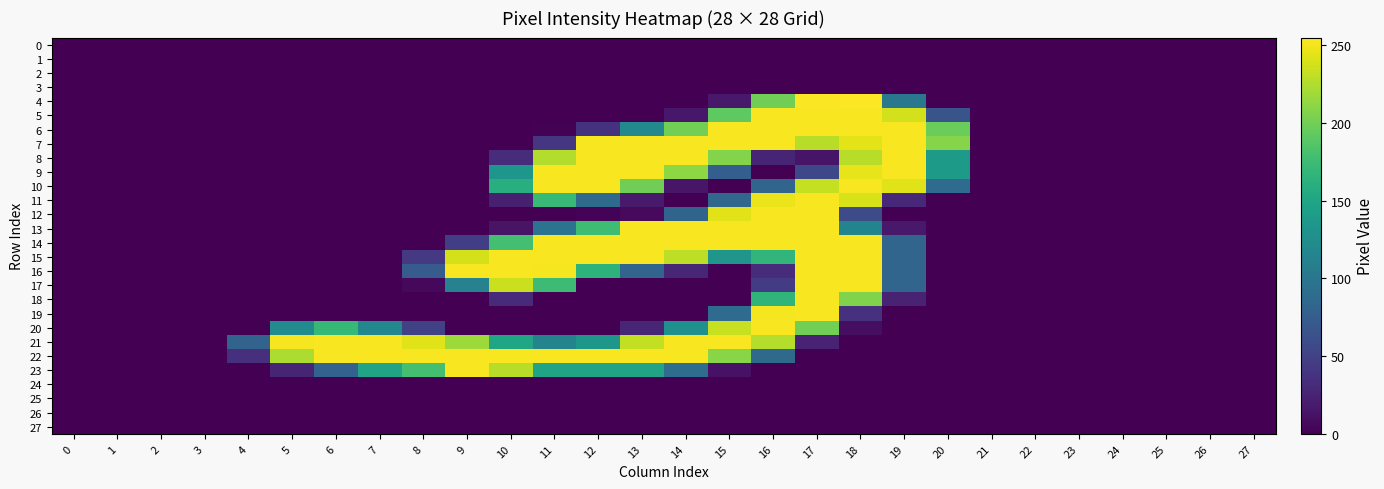

Reading right to left, what are all the values shown in this chart?

0: 27=0	26=0	25=0	24=0	23=0	22=0	21=0	20=0	19=0	18=0	17=0	16=0	15=0	14=0	13=0	12=0	11=0	10=0	9=0	8=0	7=0	6=0	5=0	4=0	3=0	2=0	1=0	0=0
1: 27=0	26=0	25=0	24=0	23=0	22=0	21=0	20=0	19=0	18=0	17=0	16=0	15=0	14=0	13=0	12=0	11=0	10=0	9=0	8=0	7=0	6=0	5=0	4=0	3=0	2=0	1=0	0=0
2: 27=0	26=0	25=0	24=0	23=0	22=0	21=0	20=0	19=0	18=0	17=0	16=0	15=0	14=0	13=0	12=0	11=0	10=0	9=0	8=0	7=0	6=0	5=0	4=0	3=0	2=0	1=0	0=0
3: 27=0	26=0	25=0	24=0	23=0	22=0	21=0	20=0	19=0	18=0	17=0	16=0	15=0	14=0	13=0	12=0	11=0	10=0	9=0	8=0	7=0	6=0	5=0	4=0	3=0	2=0	1=0	0=0
4: 27=0	26=0	25=0	24=0	23=0	22=0	21=0	20=0	19=102	18=255	17=254	16=200	15=17	14=0	13=0	12=0	11=0	10=0	9=0	8=0	7=0	6=0	5=0	4=0	3=0	2=0	1=0	0=0
5: 27=0	26=0	25=0	24=0	23=0	22=0	21=0	20=66	19=238	18=253	17=253	16=253	15=192	14=16	13=0	12=0	11=0	10=0	9=0	8=0	7=0	6=0	5=0	4=0	3=0	2=0	1=0	0=0
6: 27=0	26=0	25=0	24=0	23=0	22=0	21=0	20=197	19=253	18=253	17=253	16=253	15=253	14=201	13=120	12=37	11=1	10=0	9=0	8=0	7=0	6=0	5=0	4=0	3=0	2=0	1=0	0=0
7: 27=0	26=0	25=0	24=0	23=0	22=0	21=0	20=209	19=253	18=245	17=228	16=253	15=253	14=253	13=253	12=253	11=40	10=0	9=0	8=0	7=0	6=0	5=0	4=0	3=0	2=0	1=0	0=0
8: 27=0	26=0	25=0	24=0	23=0	22=0	21=0	20=139	19=253	18=228	17=14	16=26	15=208	14=253	13=253	12=253	11=226	10=32	9=0	8=0	7=0	6=0	5=0	4=0	3=0	2=0	1=0	0=0
9: 27=0	26=0	25=0	24=0	23=0	22=0	21=0	20=139	19=253	18=246	17=55	16=0	15=76	14=212	13=253	12=253	11=253	10=134	9=0	8=0	7=0	6=0	5=0	4=0	3=0	2=0	1=0	0=0
10: 27=0	26=0	25=0	24=0	23=0	22=0	21=0	20=89	19=243	18=253	17=233	16=83	15=0	14=15	13=200	12=253	11=253	10=160	9=0	8=0	7=0	6=0	5=0	4=0	3=0	2=0	1=0	0=0
11: 27=0	26=0	25=0	24=0	23=0	22=0	21=0	20=0	19=29	18=240	17=253	16=248	15=84	14=0	13=18	12=88	11=172	10=22	9=0	8=0	7=0	6=0	5=0	4=0	3=0	2=0	1=0	0=0
12: 27=0	26=0	25=0	24=0	23=0	22=0	21=0	20=0	19=0	18=59	17=253	16=253	15=244	14=82	13=6	12=2	11=0	10=0	9=0	8=0	7=0	6=0	5=0	4=0	3=0	2=0	1=0	0=0
13: 27=0	26=0	25=0	24=0	23=0	22=0	21=0	20=0	19=17	18=115	17=253	16=253	15=253	14=253	13=253	12=176	11=97	10=13	9=0	8=0	7=0	6=0	5=0	4=0	3=0	2=0	1=0	0=0
14: 27=0	26=0	25=0	24=0	23=0	22=0	21=0	20=0	19=83	18=253	17=253	16=253	15=253	14=253	13=253	12=253	11=253	10=179	9=47	8=0	7=0	6=0	5=0	4=0	3=0	2=0	1=0	0=0
15: 27=0	26=0	25=0	24=0	23=0	22=0	21=0	20=0	19=83	18=253	17=253	16=168	15=133	14=230	13=253	12=253	11=253	10=253	9=239	8=42	7=0	6=0	5=0	4=0	3=0	2=0	1=0	0=0
16: 27=0	26=0	25=0	24=0	23=0	22=0	21=0	20=0	19=83	18=253	17=253	16=32	15=0	14=27	13=83	12=165	11=252	10=253	9=253	8=73	7=0	6=0	5=0	4=0	3=0	2=0	1=0	0=0
17: 27=0	26=0	25=0	24=0	23=0	22=0	21=0	20=0	19=83	18=253	17=253	16=45	15=0	14=0	13=0	12=0	11=175	10=235	9=113	8=5	7=0	6=0	5=0	4=0	3=0	2=0	1=0	0=0
18: 27=0	26=0	25=0	24=0	23=0	22=0	21=0	20=0	19=24	18=207	17=253	16=167	15=0	14=0	13=0	12=0	11=0	10=30	9=0	8=0	7=0	6=0	5=0	4=0	3=0	2=0	1=0	0=0
19: 27=0	26=0	25=0	24=0	23=0	22=0	21=0	20=0	19=0	18=36	17=253	16=252	15=89	14=0	13=0	12=0	11=0	10=0	9=0	8=0	7=0	6=0	5=0	4=0	3=0	2=0	1=0	0=0
20: 27=0	26=0	25=0	24=0	23=0	22=0	21=0	20=0	19=0	18=9	17=201	16=253	15=234	14=128	13=27	12=0	11=0	10=0	9=0	8=49	7=119	6=171	5=123	4=0	3=0	2=0	1=0	0=0
21: 27=0	26=0	25=0	24=0	23=0	22=0	21=0	20=0	19=0	18=0	17=25	16=227	15=253	14=253	13=232	12=135	11=115	10=150	9=218	8=243	7=253	6=253	5=252	4=81	3=0	2=0	1=0	0=0
22: 27=0	26=0	25=0	24=0	23=0	22=0	21=0	20=0	19=0	18=0	17=0	16=88	15=210	14=253	13=253	12=253	11=253	10=253	9=253	8=253	7=253	6=253	5=224	4=35	3=0	2=0	1=0	0=0
23: 27=0	26=0	25=0	24=0	23=0	22=0	21=0	20=0	19=0	18=0	17=0	16=0	15=12	14=91	13=149	12=149	11=149	10=228	9=253	8=179	7=149	6=80	5=26	4=0	3=0	2=0	1=0	0=0
24: 27=0	26=0	25=0	24=0	23=0	22=0	21=0	20=0	19=0	18=0	17=0	16=0	15=0	14=0	13=0	12=0	11=0	10=0	9=0	8=0	7=0	6=0	5=0	4=0	3=0	2=0	1=0	0=0
25: 27=0	26=0	25=0	24=0	23=0	22=0	21=0	20=0	19=0	18=0	17=0	16=0	15=0	14=0	13=0	12=0	11=0	10=0	9=0	8=0	7=0	6=0	5=0	4=0	3=0	2=0	1=0	0=0
26: 27=0	26=0	25=0	24=0	23=0	22=0	21=0	20=0	19=0	18=0	17=0	16=0	15=0	14=0	13=0	12=0	11=0	10=0	9=0	8=0	7=0	6=0	5=0	4=0	3=0	2=0	1=0	0=0
27: 27=0	26=0	25=0	24=0	23=0	22=0	21=0	20=0	19=0	18=0	17=0	16=0	15=0	14=0	13=0	12=0	11=0	10=0	9=0	8=0	7=0	6=0	5=0	4=0	3=0	2=0	1=0	0=0